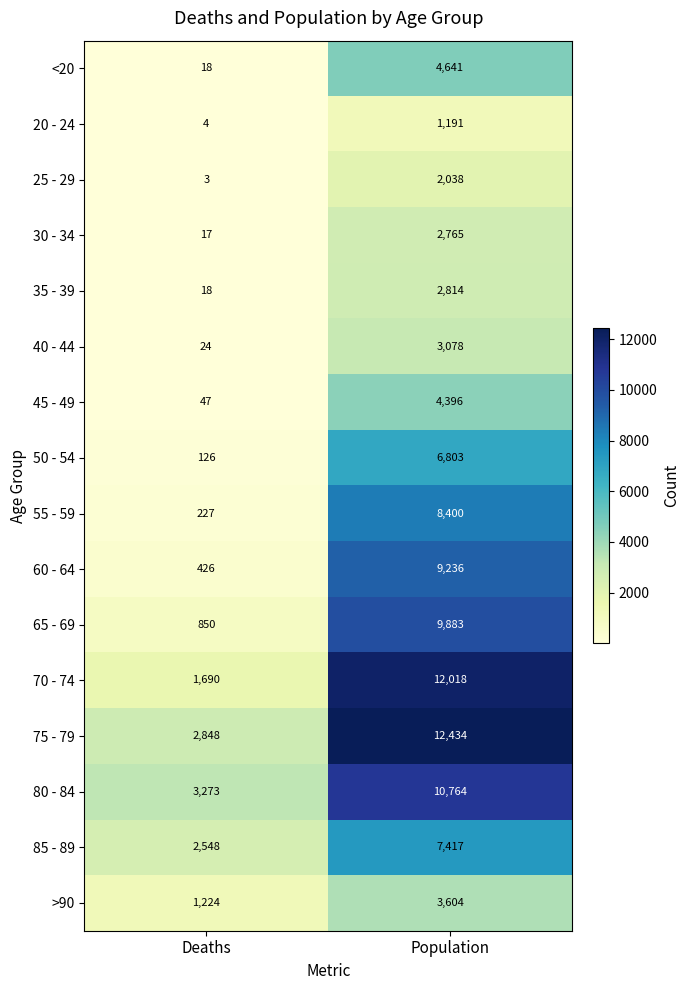

What is the difference between the 55 - 59 values at Population and Deaths?

8173